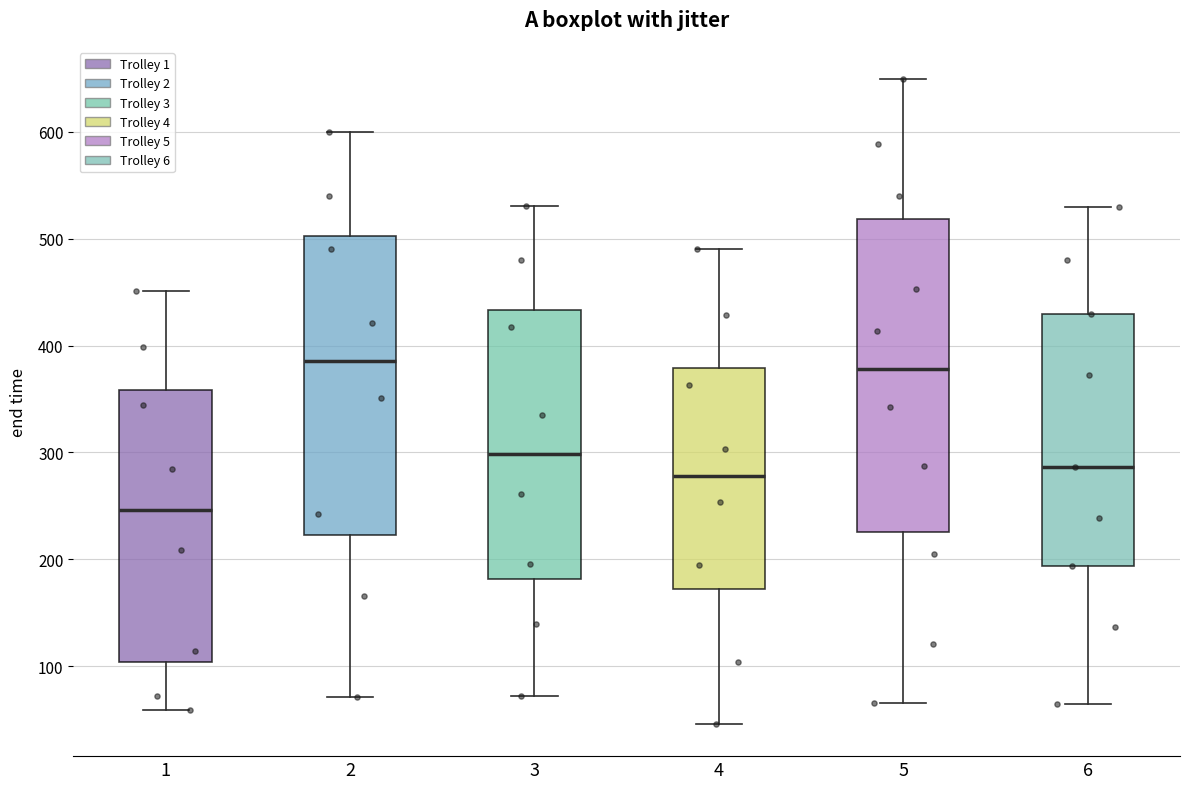

Reading left to right, transcribe this box plot: for each box, give where its median line is, the range the box spans, and where its two whiskers end, as read against the y-axis. The values are not printed on the chart, so give them approximately, as read against the axis.

1: median 250, box 100 to 360, whiskers 60 to 450
2: median 390, box 220 to 500, whiskers 70 to 600
3: median 300, box 180 to 430, whiskers 70 to 530
4: median 280, box 170 to 380, whiskers 50 to 490
5: median 380, box 230 to 520, whiskers 70 to 650
6: median 290, box 190 to 430, whiskers 60 to 530